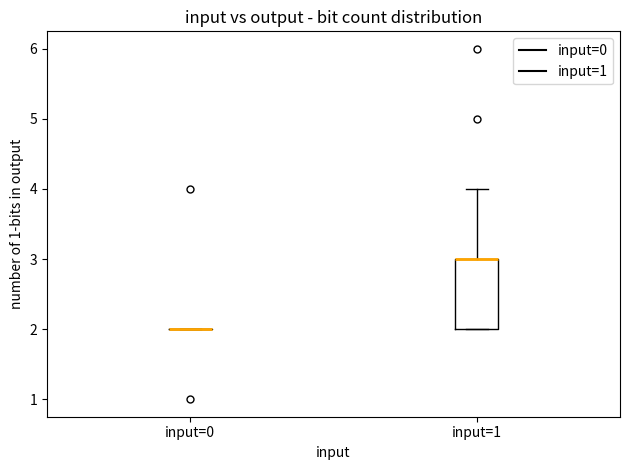

Reading left to right, transcribe this box plot: for each box, give where its median line is, the range the box spans, and where its two whiskers end, as read against the y-axis. The values are not printed on the chart, so give them approximately, as read against the axis.

input=0: box collapsed to a line at 2, whiskers 2 to 2
input=1: median 3 (drawn on the box's upper edge), box 2 to 3, whiskers 2 to 4